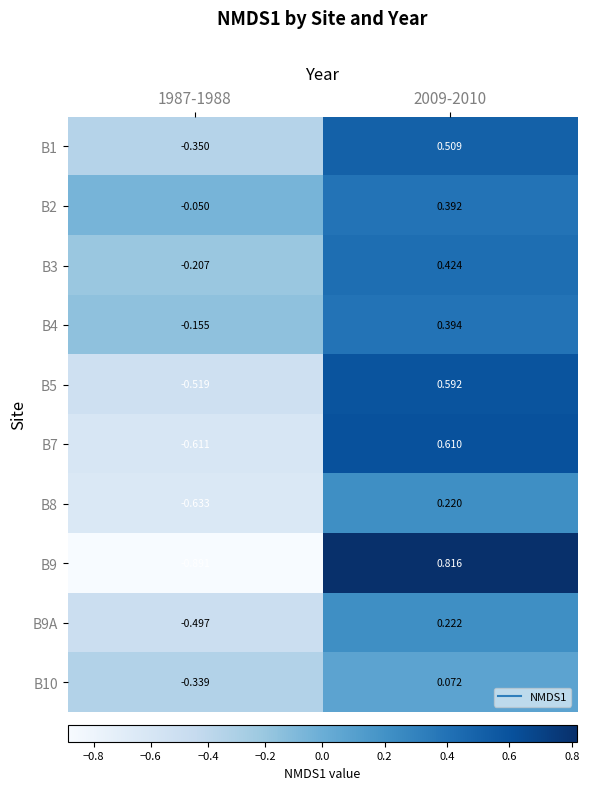

Is the value of B10 at 2009-2010 greater than the value of B7 at 2009-2010?

No